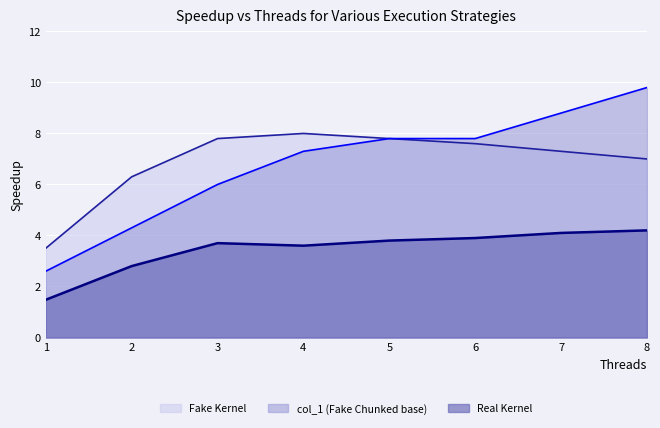

In Real Kernel (line), how many points are lower than both neighbors (excluding endpoints)?

1